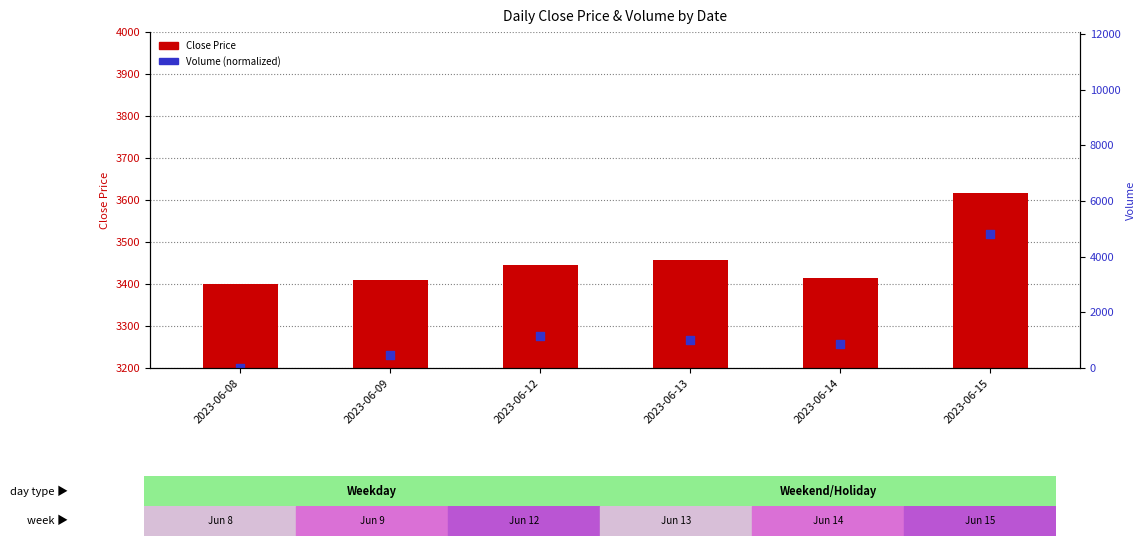

Which series contains the highest Y value?

Volume (normalized)